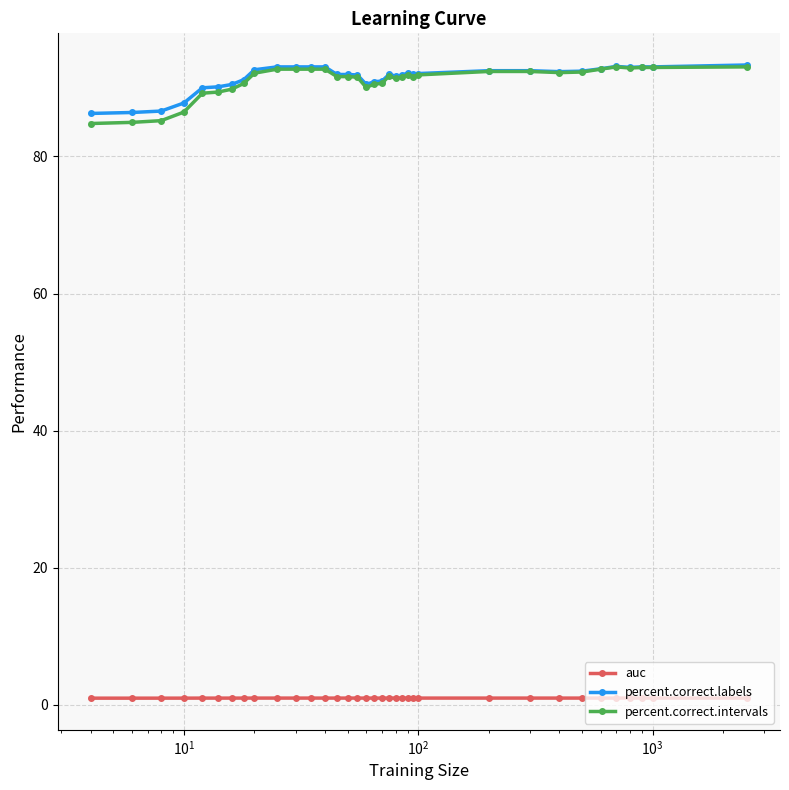

Does the chart display data point markers on the line(s)?

Yes